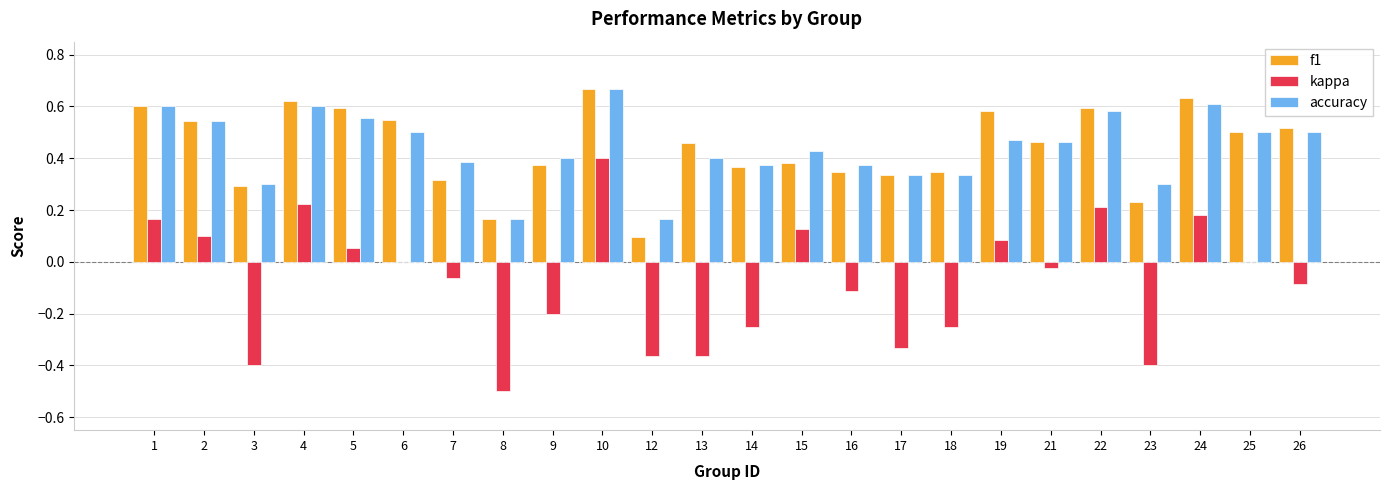

Which series changed the most between 8 and 15?

kappa